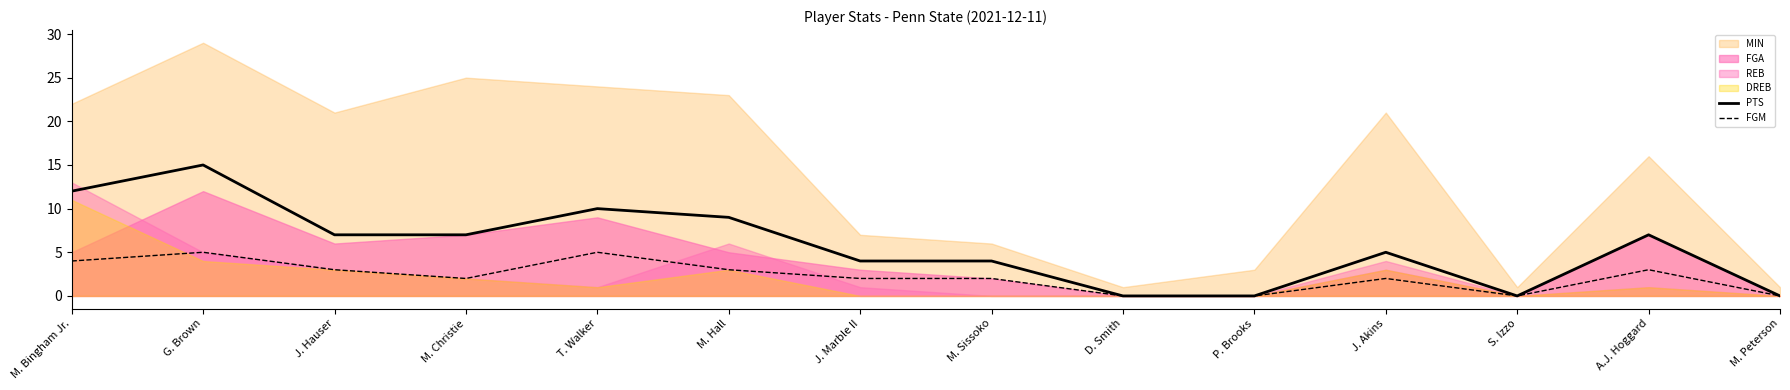

What is the sum of all PTS values?

80